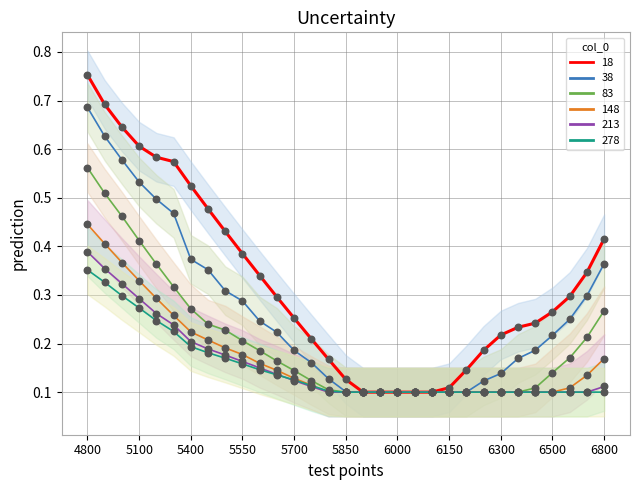

At how many categories does at least one series exceed 0?

31